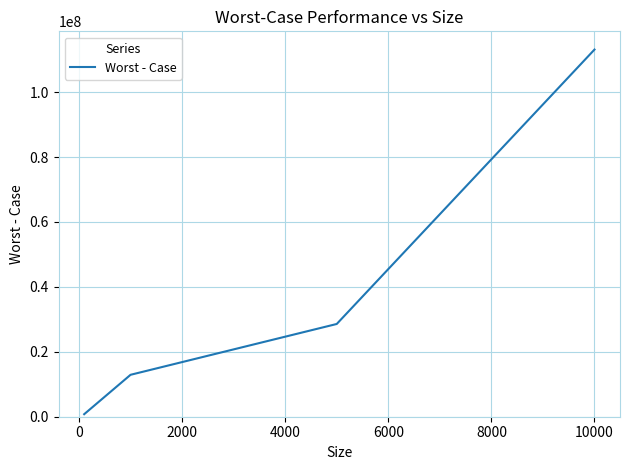

What is the difference between the maximum and minimum values?

112321405